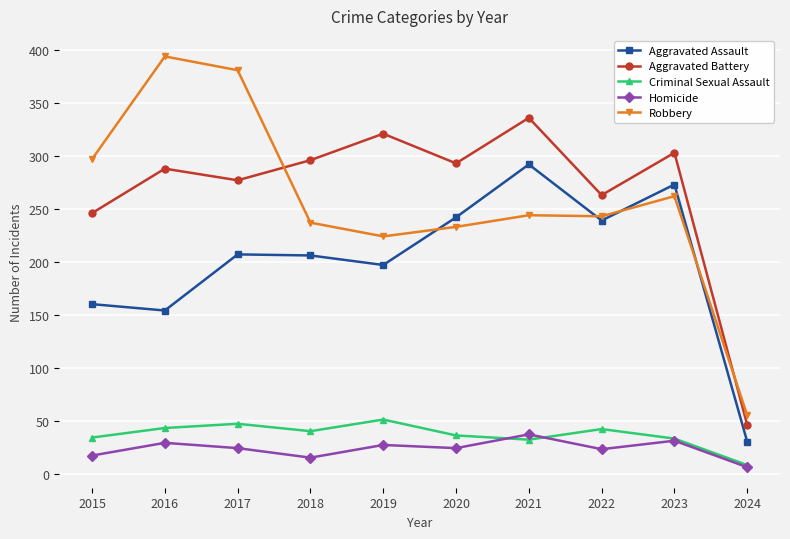

At 2019, list the series in order from largest to smallest.

Aggravated Battery, Robbery, Aggravated Assault, Criminal Sexual Assault, Homicide